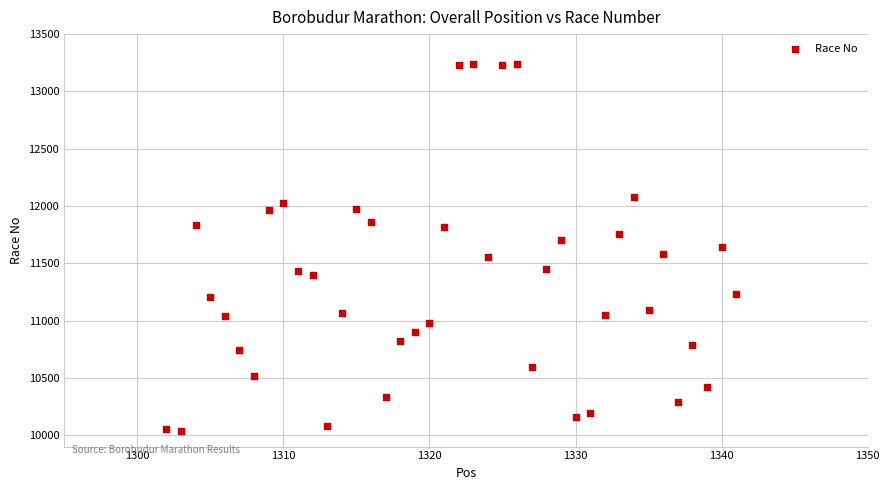

What is the range of Y values (max minus min)?

3200